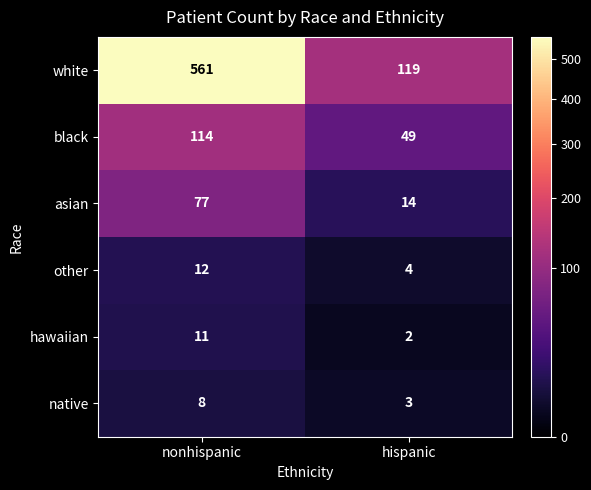

Reading left to right, what are all the values shown in this chart?

white: nonhispanic=561	hispanic=119
black: nonhispanic=114	hispanic=49
asian: nonhispanic=77	hispanic=14
other: nonhispanic=12	hispanic=4
hawaiian: nonhispanic=11	hispanic=2
native: nonhispanic=8	hispanic=3